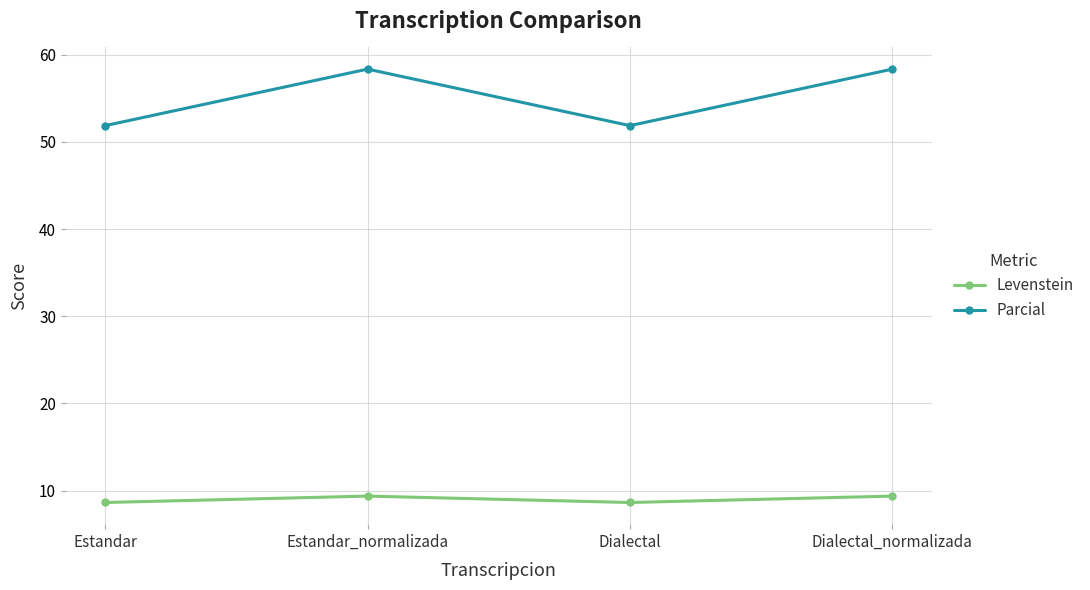

Reading left to right, extract all data points from this chart.

Levenstein: Estandar=8.6	Estandar_normalizada=9.4	Dialectal=8.6	Dialectal_normalizada=9.4
Parcial: Estandar=51.9	Estandar_normalizada=58.3	Dialectal=51.9	Dialectal_normalizada=58.3